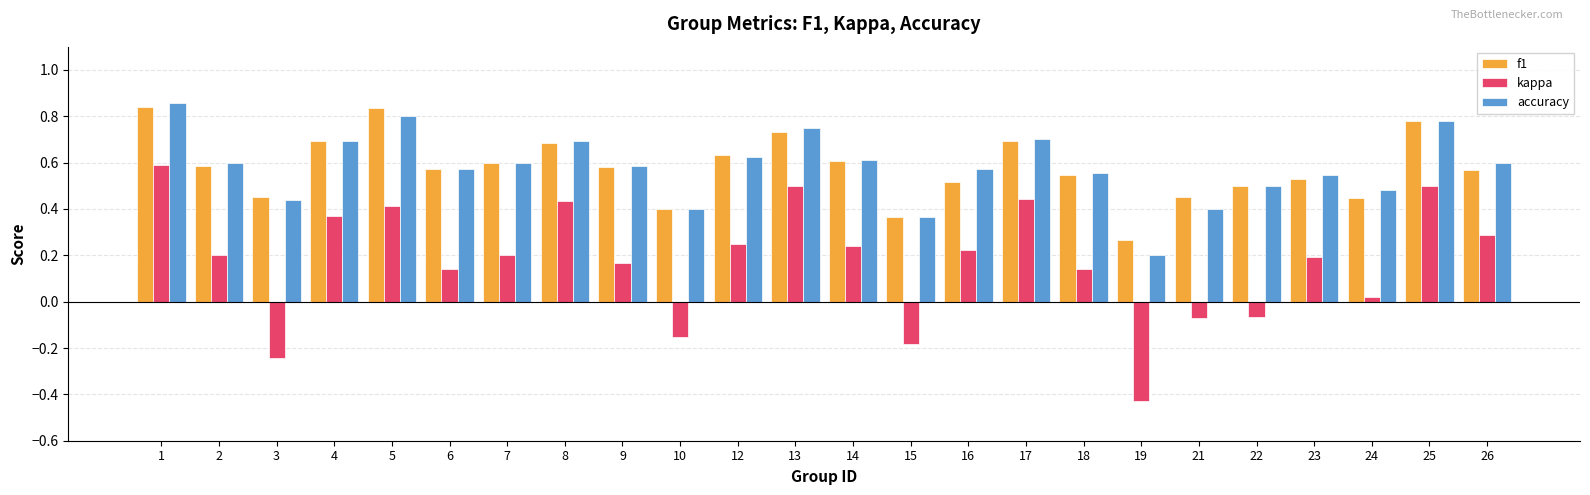

Which series has the widest spread of values?

kappa